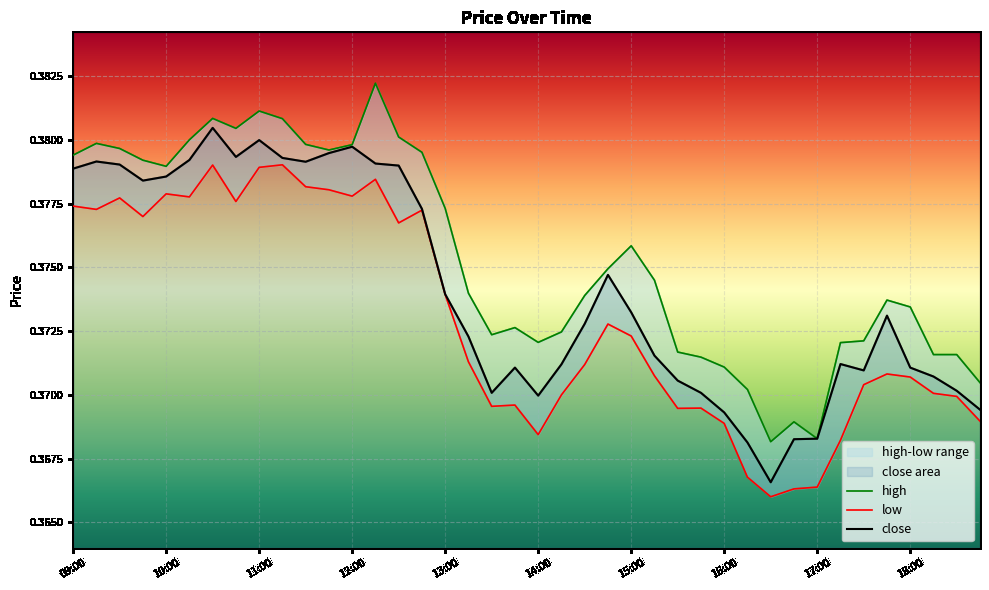

True or false: close and high intersect in this chart.

False